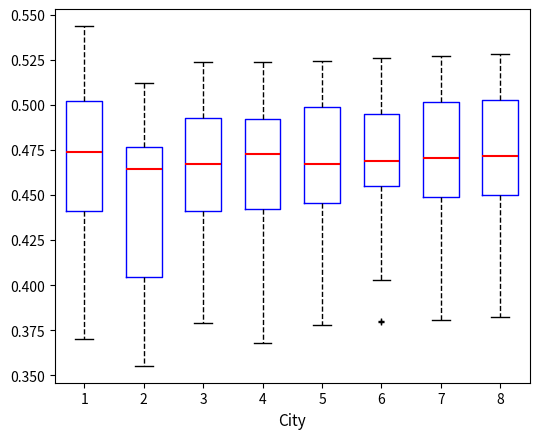

Reading left to right, read every box against the y-axis: the position of its median line, the range the box covers, and the ends of its whiskers. The values are not printed on the chart, so give them approximately, as read against the axis.

1: median 0.475, box 0.440 to 0.500, whiskers 0.370 to 0.545
2: median 0.465, box 0.405 to 0.475, whiskers 0.355 to 0.510
3: median 0.470, box 0.440 to 0.495, whiskers 0.380 to 0.525
4: median 0.475, box 0.440 to 0.490, whiskers 0.370 to 0.525
5: median 0.465, box 0.445 to 0.500, whiskers 0.380 to 0.525
6: median 0.470, box 0.455 to 0.495, whiskers 0.405 to 0.525
7: median 0.470, box 0.450 to 0.500, whiskers 0.380 to 0.525
8: median 0.470, box 0.450 to 0.505, whiskers 0.380 to 0.530